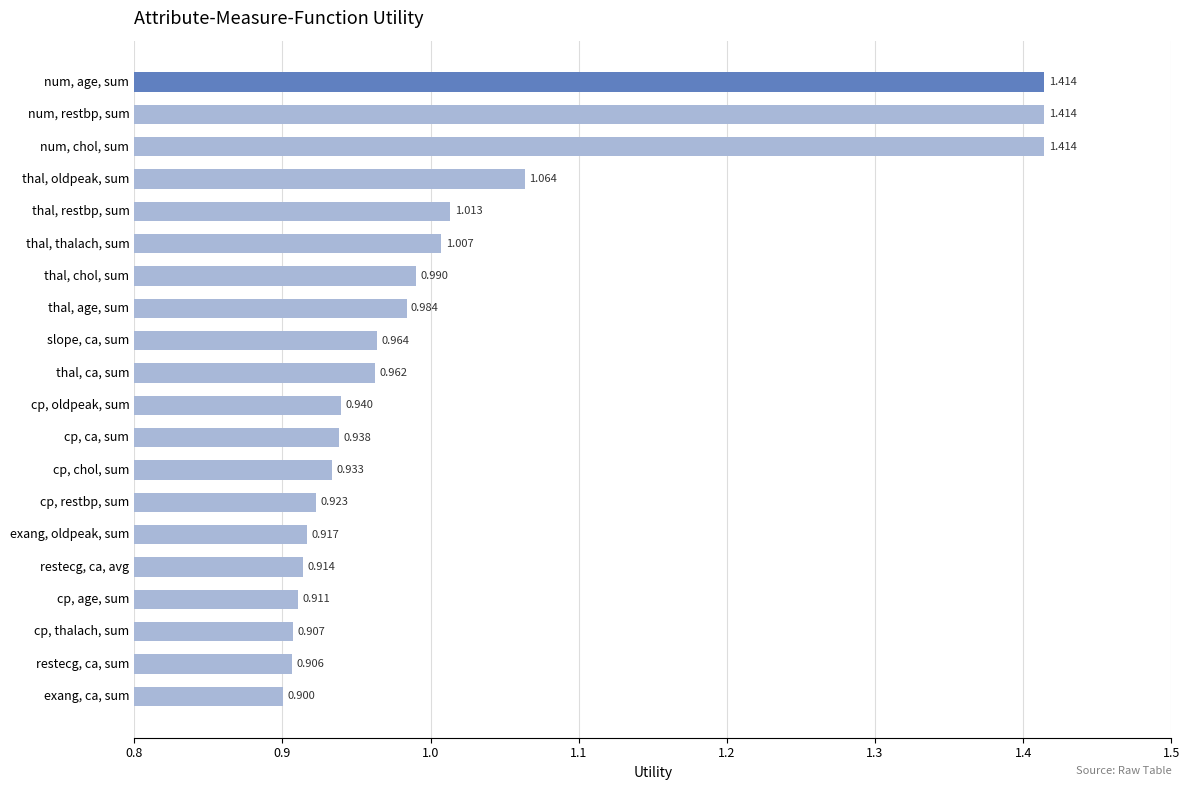

Which label corresponds to the smallest value in the chart?

exang, ca, sum